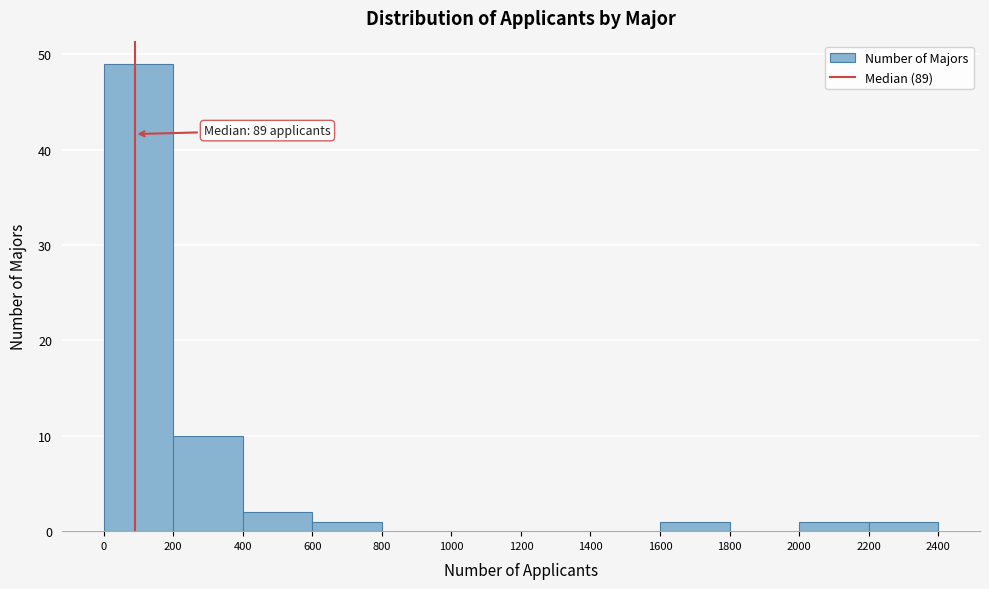

Which range on the x-axis has the tallest bar?

0 to 200